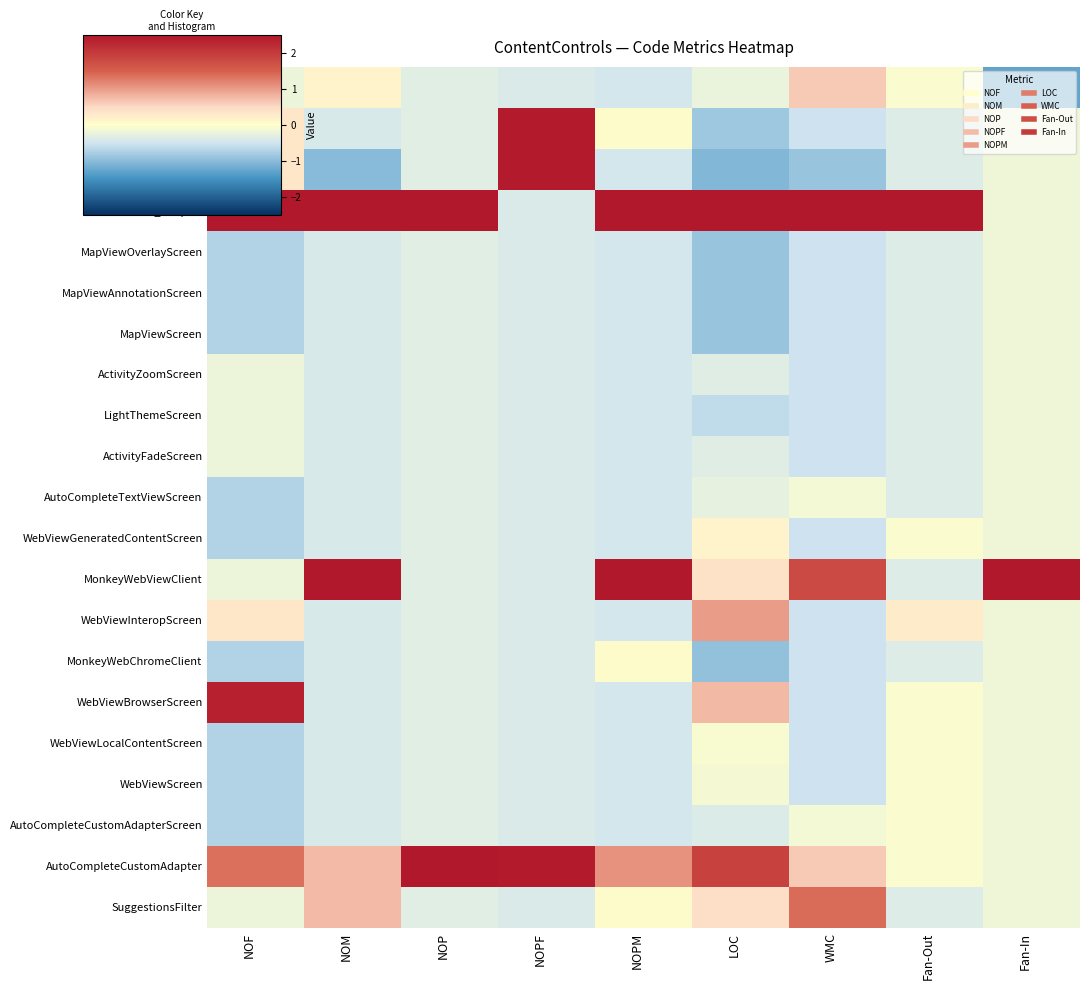

Reading left to right, transcribe all the data shown in this chart.

Home: NOF=-0.2	NOM=0.2	NOP=-0.3	NOPF=-0.4	NOPM=-0.5	LOC=-0.2	WMC=0.6	Fan-Out=-0.0	Fan-In=-1.3
Sample: NOF=0.3	NOM=-0.4	NOP=-0.3	NOPF=2.4	NOPM=0.0	LOC=-0.8	WMC=-0.5	Fan-Out=-0.4	Fan-In=-0.2
Header: NOF=0.3	NOM=-1.0	NOP=-0.3	NOPF=2.4	NOPM=-0.5	LOC=-1.0	WMC=-0.9	Fan-Out=-0.4	Fan-In=-0.2
Home_Adapter: NOF=2.9	NOM=3.1	NOP=3.1	NOPF=-0.4	NOPM=3.1	LOC=3.1	WMC=3.3	Fan-Out=4.4	Fan-In=-0.2
MapViewOverlayScreen: NOF=-0.7	NOM=-0.4	NOP=-0.3	NOPF=-0.4	NOPM=-0.5	LOC=-0.9	WMC=-0.5	Fan-Out=-0.4	Fan-In=-0.2
MapViewAnnotationScreen: NOF=-0.7	NOM=-0.4	NOP=-0.3	NOPF=-0.4	NOPM=-0.5	LOC=-0.9	WMC=-0.5	Fan-Out=-0.4	Fan-In=-0.2
MapViewScreen: NOF=-0.7	NOM=-0.4	NOP=-0.3	NOPF=-0.4	NOPM=-0.5	LOC=-0.9	WMC=-0.5	Fan-Out=-0.4	Fan-In=-0.2
ActivityZoomScreen: NOF=-0.2	NOM=-0.4	NOP=-0.3	NOPF=-0.4	NOPM=-0.5	LOC=-0.3	WMC=-0.5	Fan-Out=-0.4	Fan-In=-0.2
LightThemeScreen: NOF=-0.2	NOM=-0.4	NOP=-0.3	NOPF=-0.4	NOPM=-0.5	LOC=-0.6	WMC=-0.5	Fan-Out=-0.4	Fan-In=-0.2
ActivityFadeScreen: NOF=-0.2	NOM=-0.4	NOP=-0.3	NOPF=-0.4	NOPM=-0.5	LOC=-0.3	WMC=-0.5	Fan-Out=-0.4	Fan-In=-0.2
AutoCompleteTextViewScreen: NOF=-0.7	NOM=-0.4	NOP=-0.3	NOPF=-0.4	NOPM=-0.5	LOC=-0.3	WMC=-0.1	Fan-Out=-0.4	Fan-In=-0.2
WebViewGeneratedContentScreen: NOF=-0.7	NOM=-0.4	NOP=-0.3	NOPF=-0.4	NOPM=-0.5	LOC=0.2	WMC=-0.5	Fan-Out=-0.0	Fan-In=-0.2
MonkeyWebViewClient: NOF=-0.2	NOM=2.5	NOP=-0.3	NOPF=-0.4	NOPM=2.6	LOC=0.4	WMC=1.8	Fan-Out=-0.4	Fan-In=4.3
WebViewInteropScreen: NOF=0.3	NOM=-0.4	NOP=-0.3	NOPF=-0.4	NOPM=-0.5	LOC=1.0	WMC=-0.5	Fan-Out=0.3	Fan-In=-0.2
MonkeyWebChromeClient: NOF=-0.7	NOM=-0.4	NOP=-0.3	NOPF=-0.4	NOPM=0.0	LOC=-0.9	WMC=-0.5	Fan-Out=-0.4	Fan-In=-0.2
WebViewBrowserScreen: NOF=2.4	NOM=-0.4	NOP=-0.3	NOPF=-0.4	NOPM=-0.5	LOC=0.8	WMC=-0.5	Fan-Out=-0.0	Fan-In=-0.2
WebViewLocalContentScreen: NOF=-0.7	NOM=-0.4	NOP=-0.3	NOPF=-0.4	NOPM=-0.5	LOC=-0.1	WMC=-0.5	Fan-Out=-0.0	Fan-In=-0.2
WebViewScreen: NOF=-0.7	NOM=-0.4	NOP=-0.3	NOPF=-0.4	NOPM=-0.5	LOC=-0.1	WMC=-0.5	Fan-Out=-0.0	Fan-In=-0.2
AutoCompleteCustomAdapterScreen: NOF=-0.7	NOM=-0.4	NOP=-0.3	NOPF=-0.4	NOPM=-0.5	LOC=-0.4	WMC=-0.1	Fan-Out=-0.0	Fan-In=-0.2
AutoCompleteCustomAdapter: NOF=1.4	NOM=0.8	NOP=3.1	NOPF=2.4	NOPM=1.1	LOC=1.9	WMC=0.6	Fan-Out=-0.0	Fan-In=-0.2
SuggestionsFilter: NOF=-0.2	NOM=0.8	NOP=-0.3	NOPF=-0.4	NOPM=0.0	LOC=0.4	WMC=1.4	Fan-Out=-0.4	Fan-In=-0.2